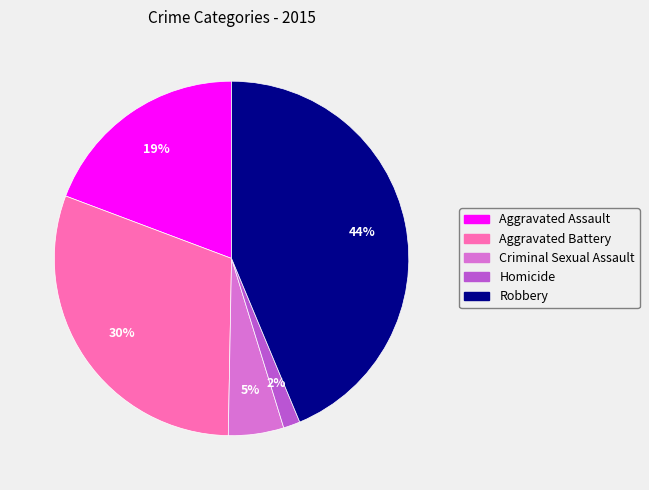

Which has a higher value, Criminal Sexual Assault or Aggravated Assault?

Aggravated Assault